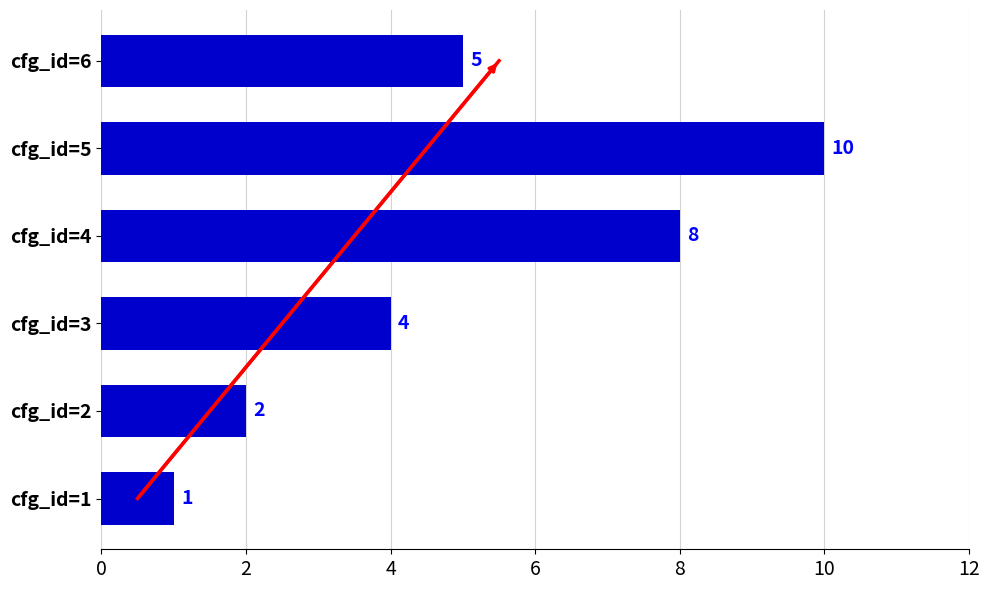

True or false: the data shows 10 at cfg_id=5.

True